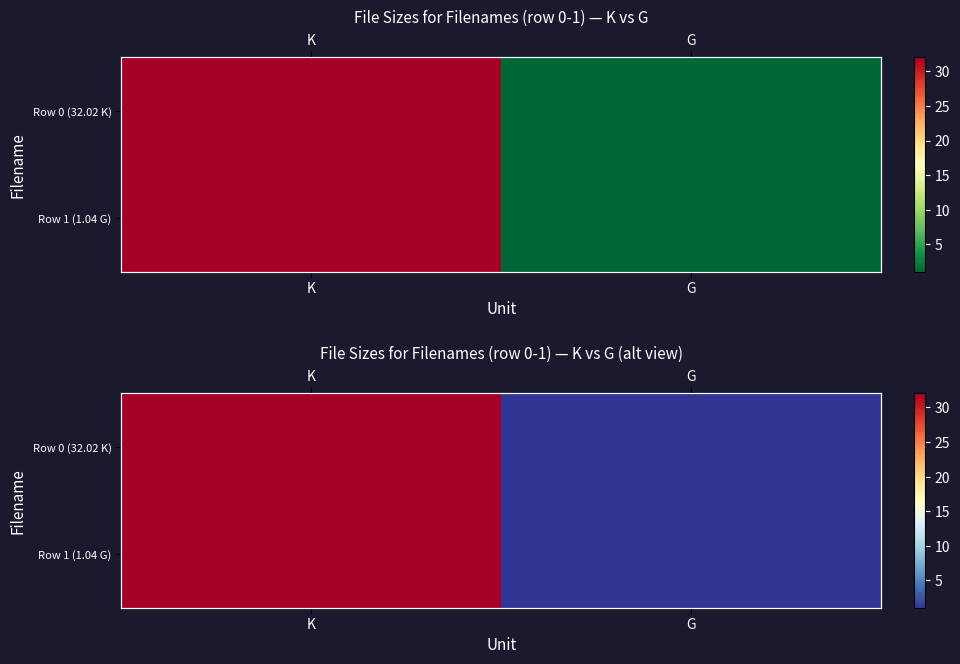

At which label does Row 1 (1.04 G) reach its peak?

K